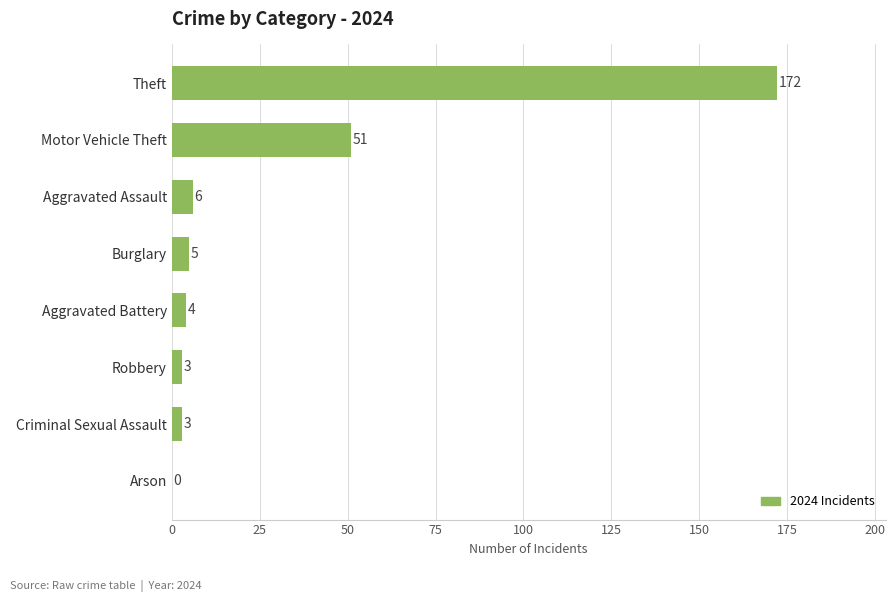

Is it true that the value at Aggravated Battery is 4?

True